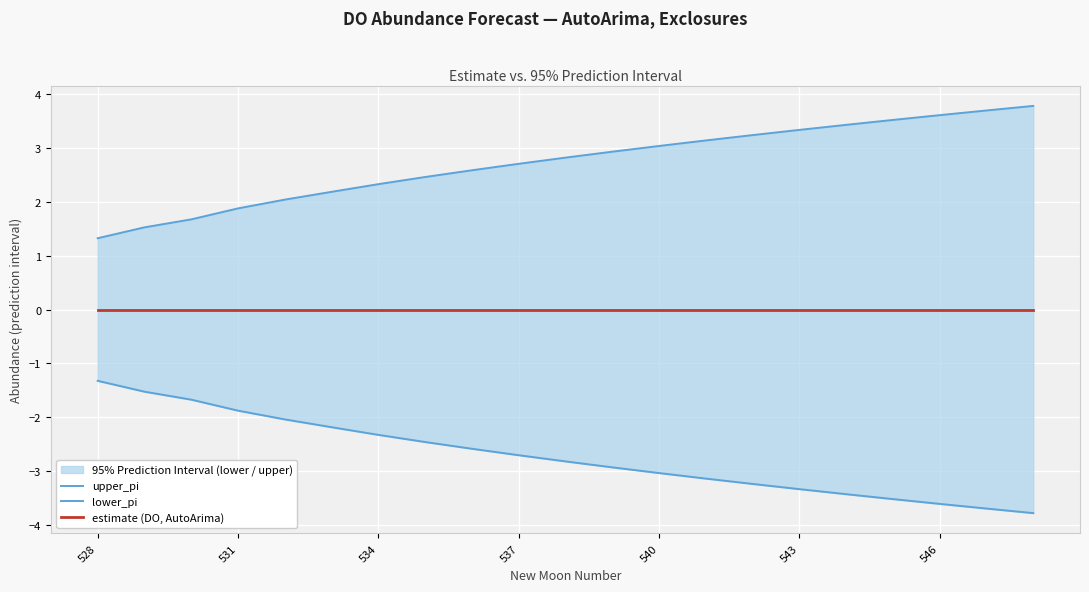

True or false: lower_pi and upper_pi intersect in this chart.

False